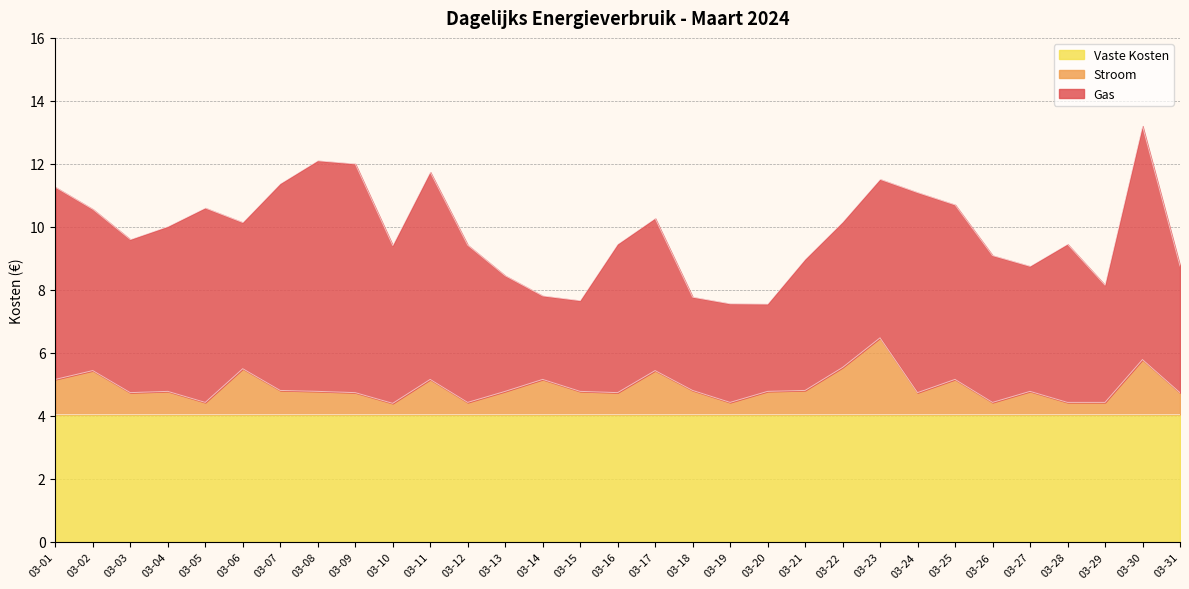

What is the smallest value displayed?

0.3